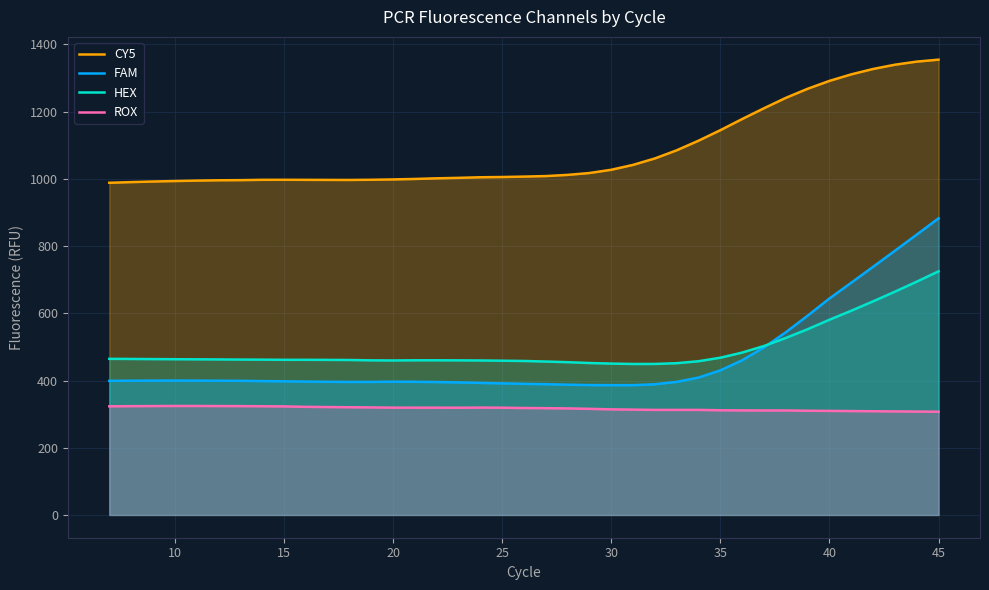

What is the difference between the highest and lowest values at 45?

1047.5